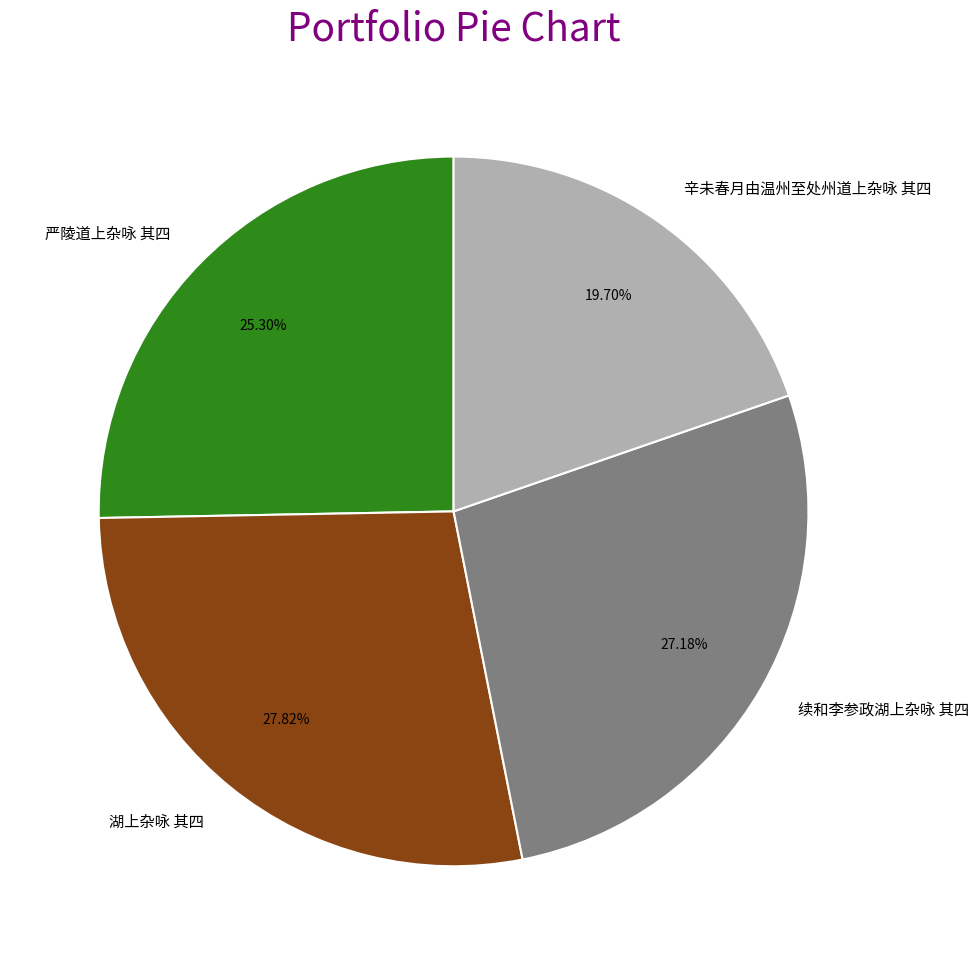

Is 续和李参政湖上杂咏 其四 the majority of the pie?

No